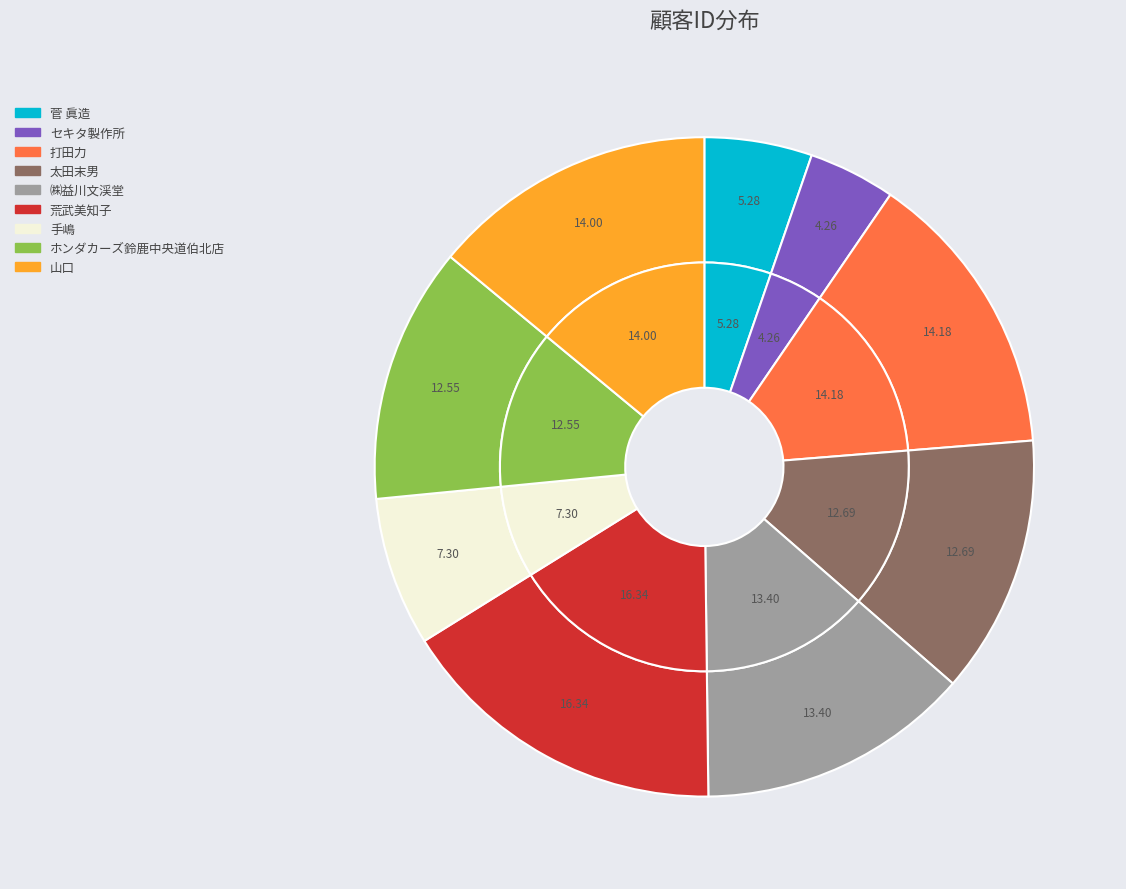

Which category has the biggest portion of the pie?

荒武美知子